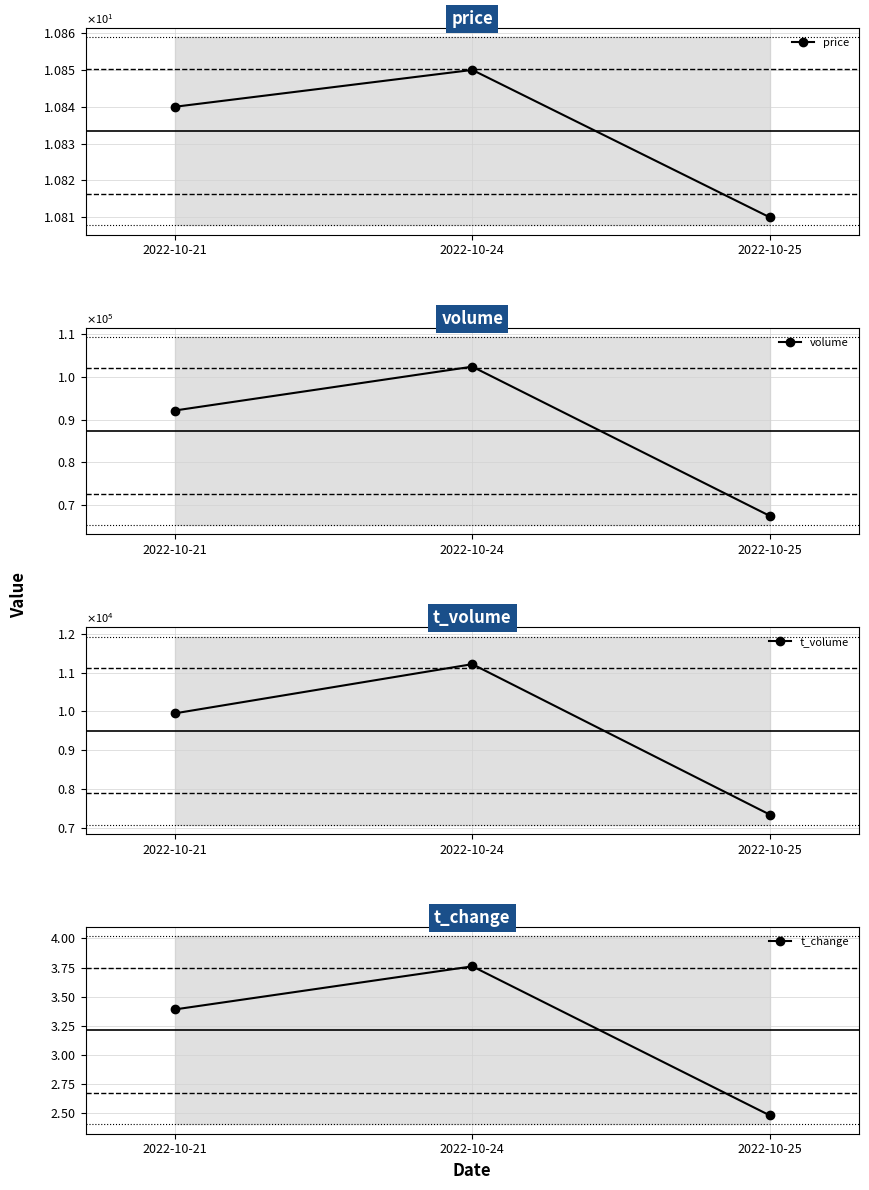

Does the chart have visible grid lines?

Yes